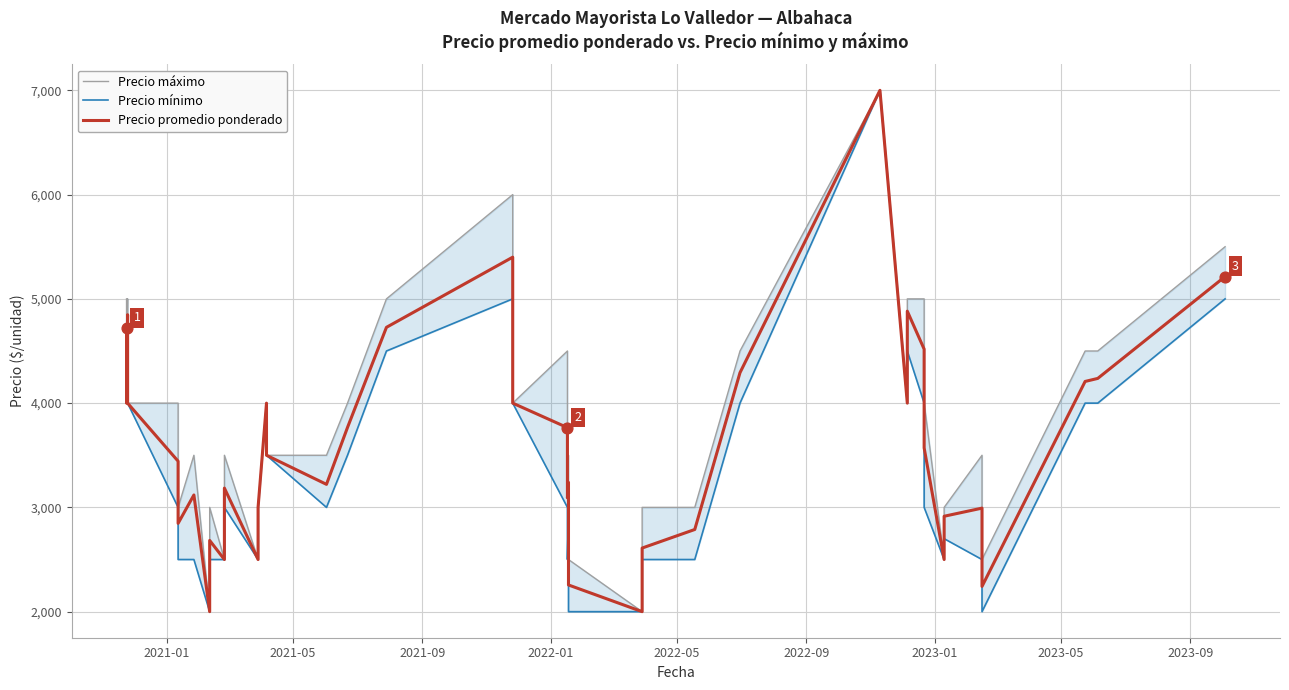

What are all the series names shown in the legend?

Precio máximo, Precio mínimo, Precio promedio ponderado